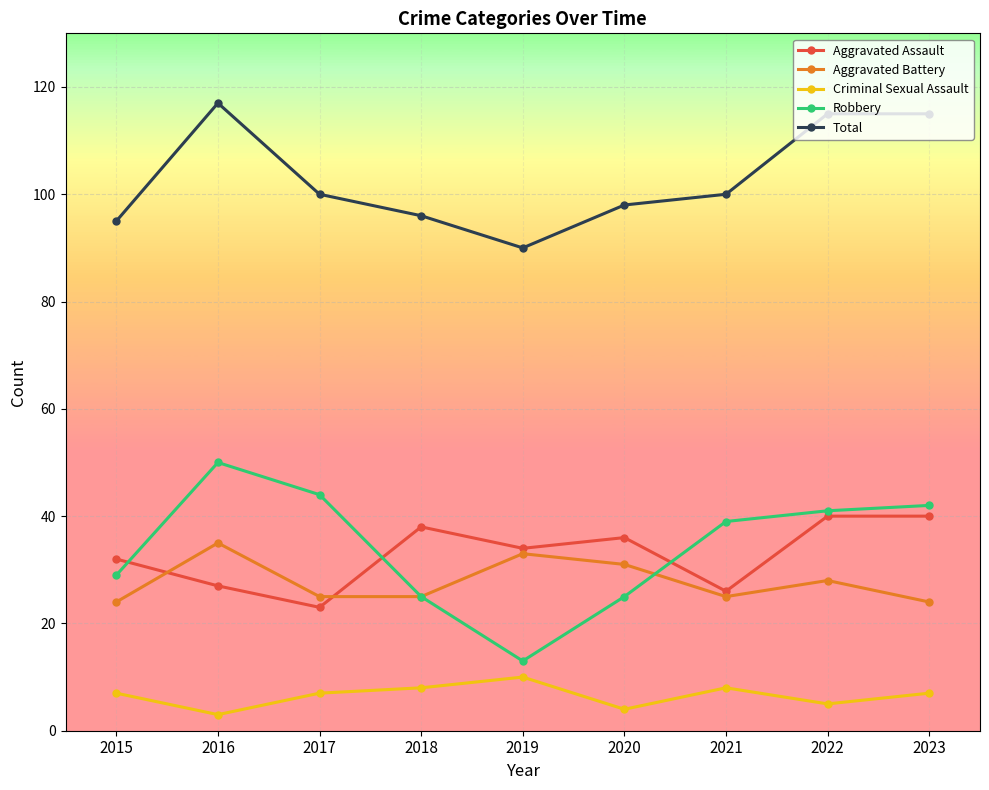

What is the average value of the Robbery series?

34